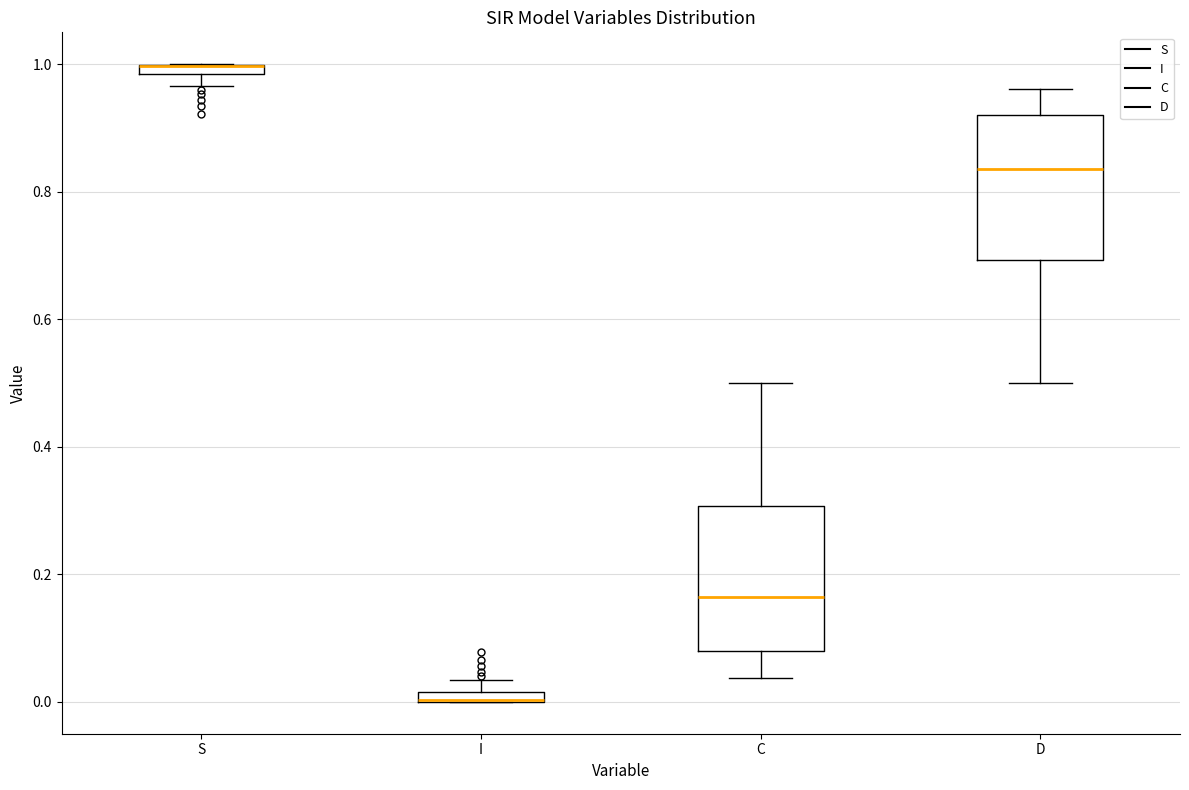

Where is the upper edge of the box for S on the y-axis? The values are not printed on the chart, so give them approximately, as read against the axis.

1.00